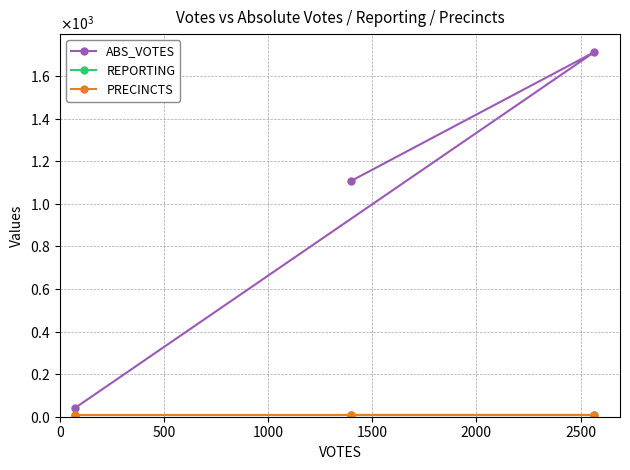

Is this an area chart (filled region under the line)?

No